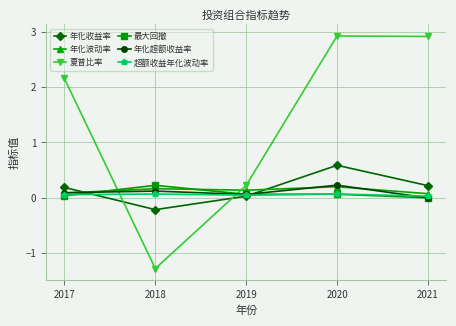

At which category is the sum across all series the highest?

2020